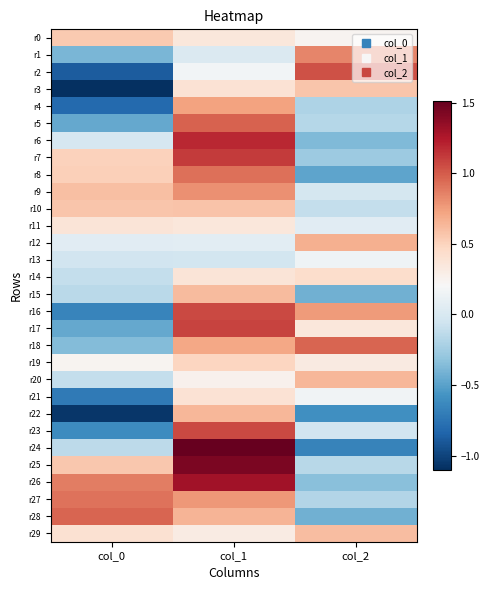

Between col_1 and col_2, which series saw the biggest shift?

r24